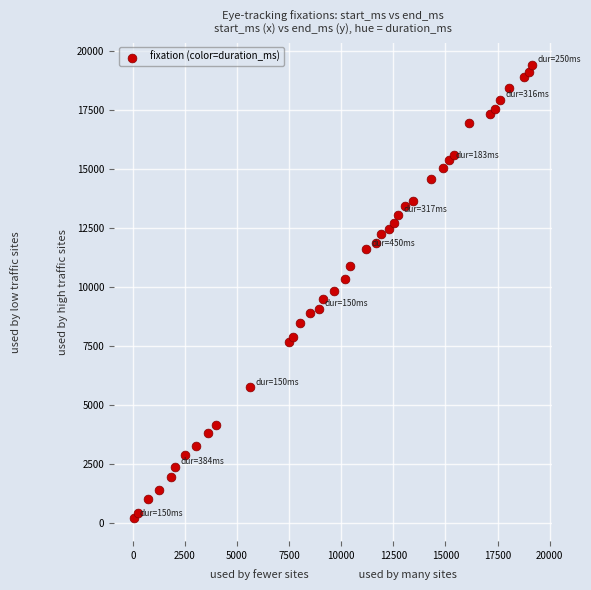

What is the range of Y values (max minus min)?

19208